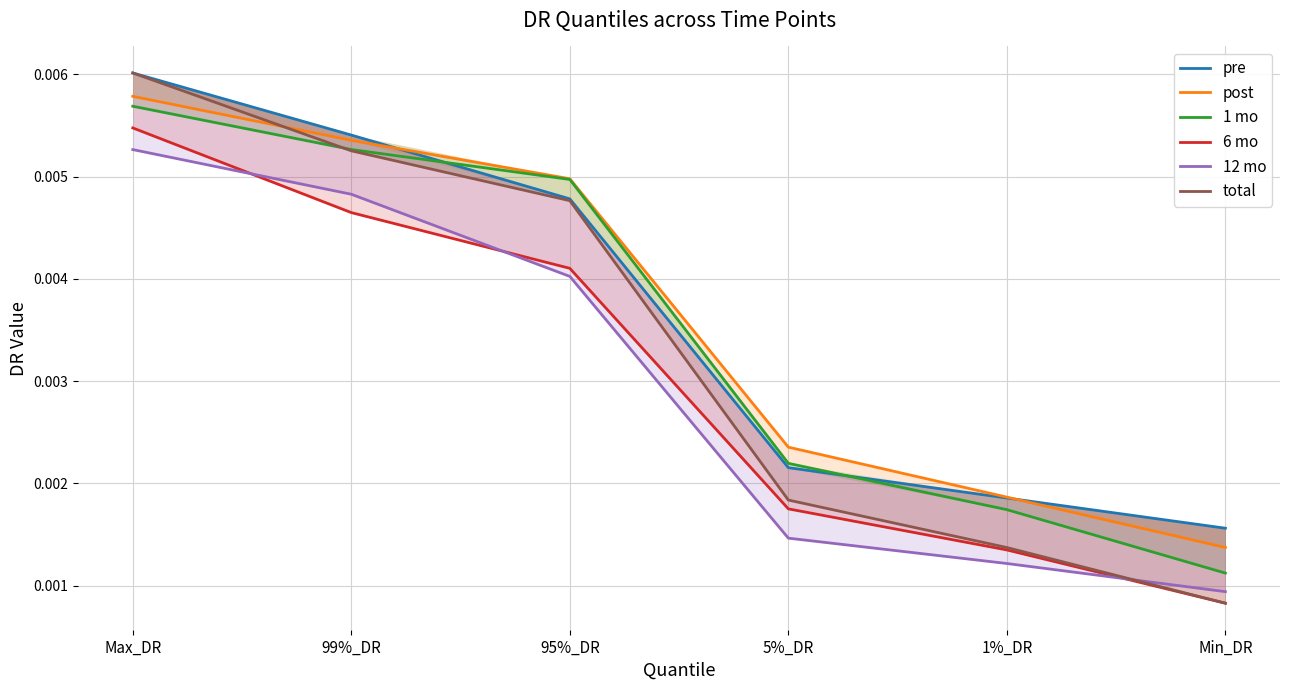

Between which two adjacent categories do total and 12 mo first intersect?

1%_DR and Min_DR